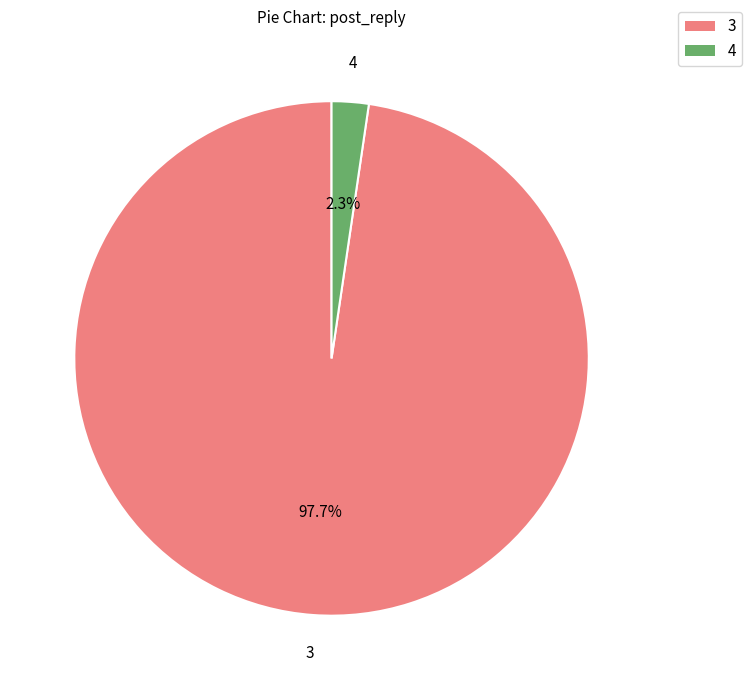

Which has a higher value, 4 or 3?

3